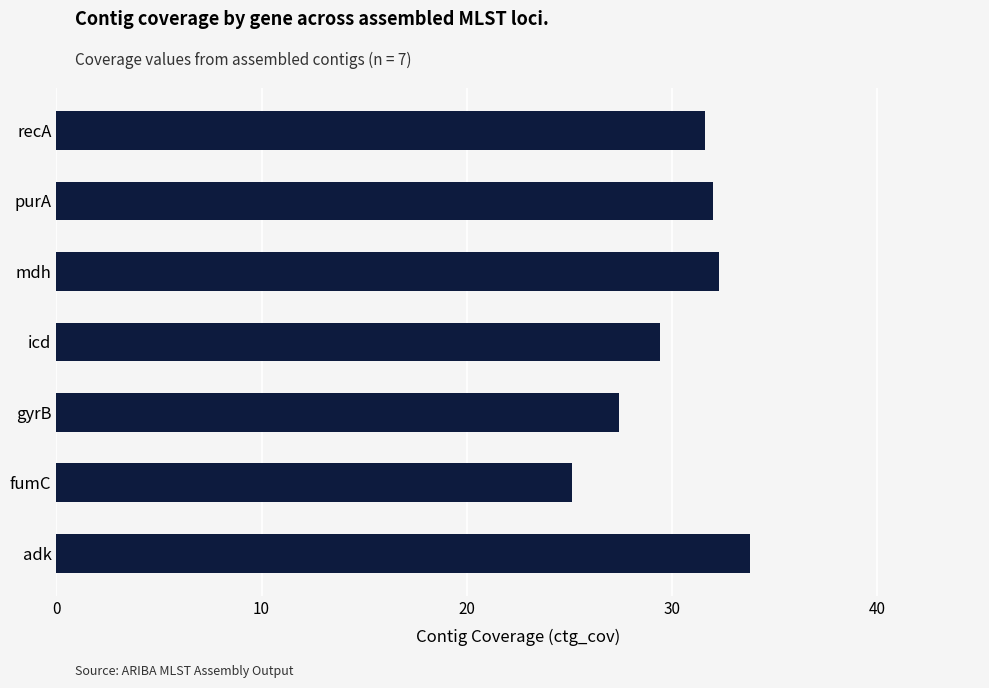

At which category does the chart reach its peak across all series?

adk